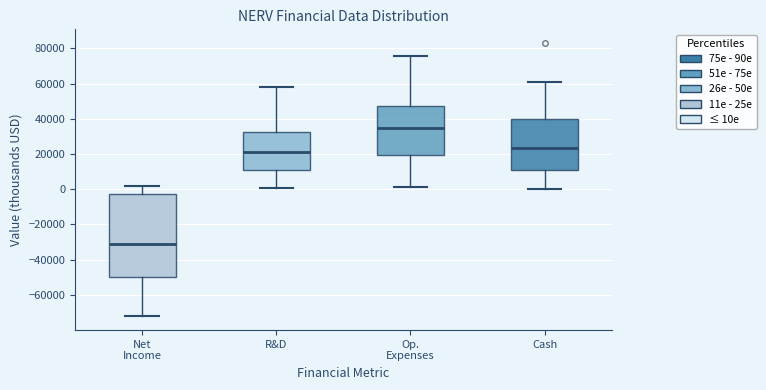

Reading left to right, read every box against the y-axis: the position of its median line, the range the box covers, and the ends of its whiskers. The values are not printed on the chart, so give them approximately, as read against the axis.

Net Income: median -32000, box -50000 to -2000, whiskers -72000 to 2000
R&D: median 22000, box 12000 to 32000, whiskers 0 to 58000
Op. Expenses: median 34000, box 20000 to 46000, whiskers 2000 to 76000
Cash: median 24000, box 12000 to 40000, whiskers 0 to 60000